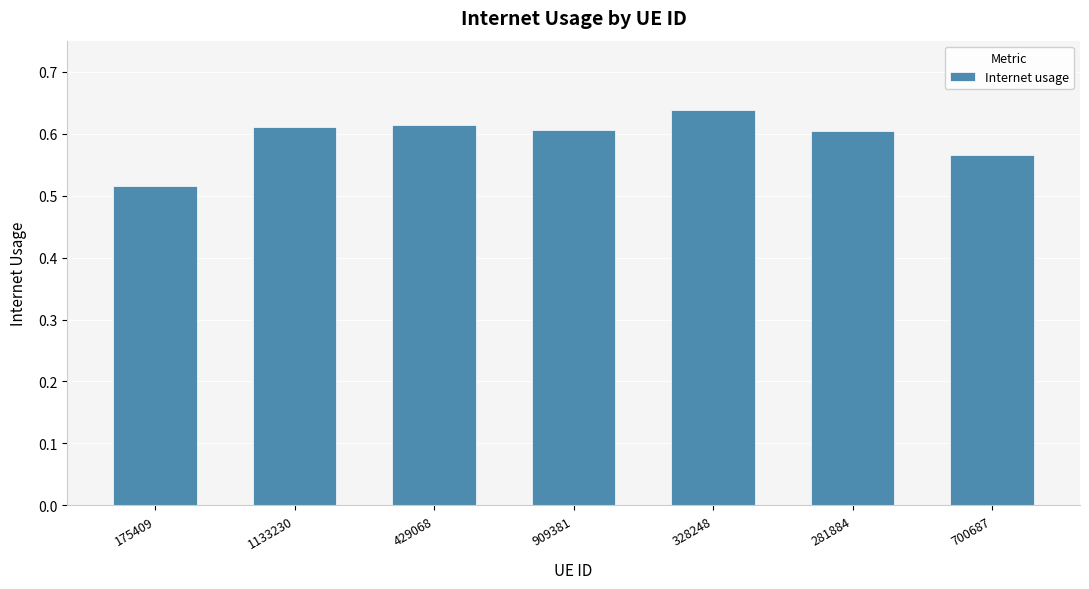

How many bars are there in total?

7